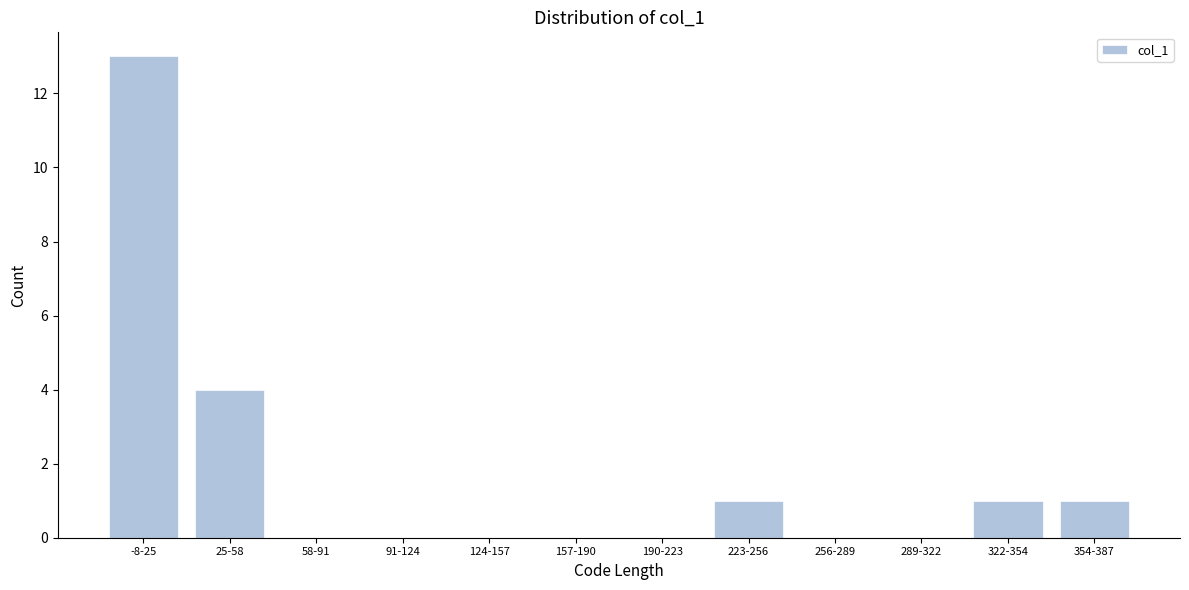

Reading right to left, extract all data points from this chart.

354-387=1	322-354=1	289-322=0	256-289=0	223-256=1	190-223=0	157-190=0	124-157=0	91-124=0	58-91=0	25-58=4	-8-25=13